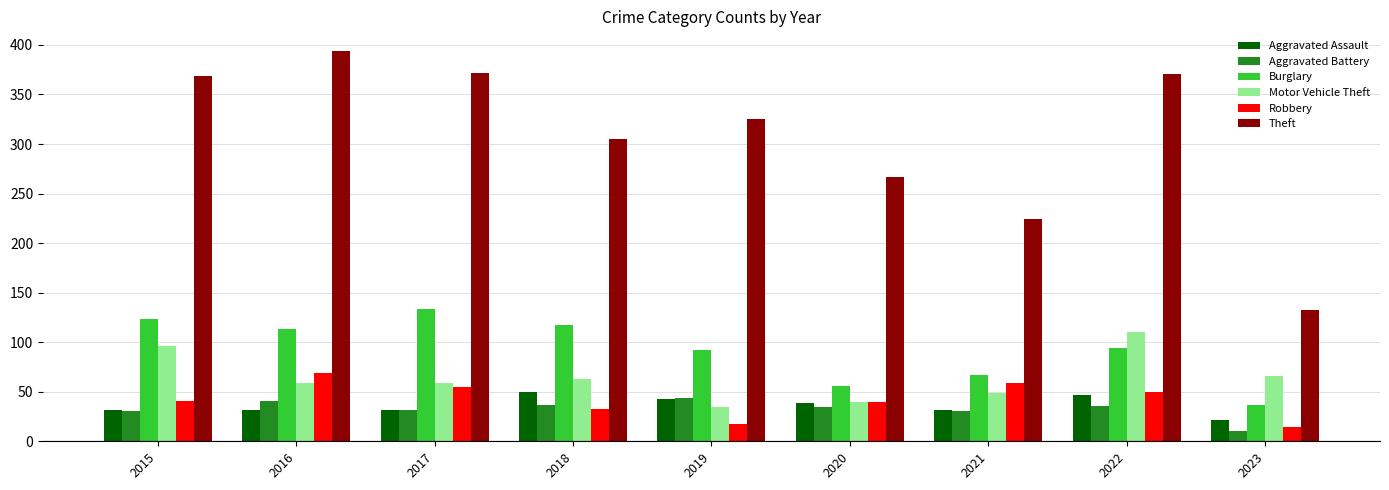

What is the highest value of the Aggravated Battery series?

44